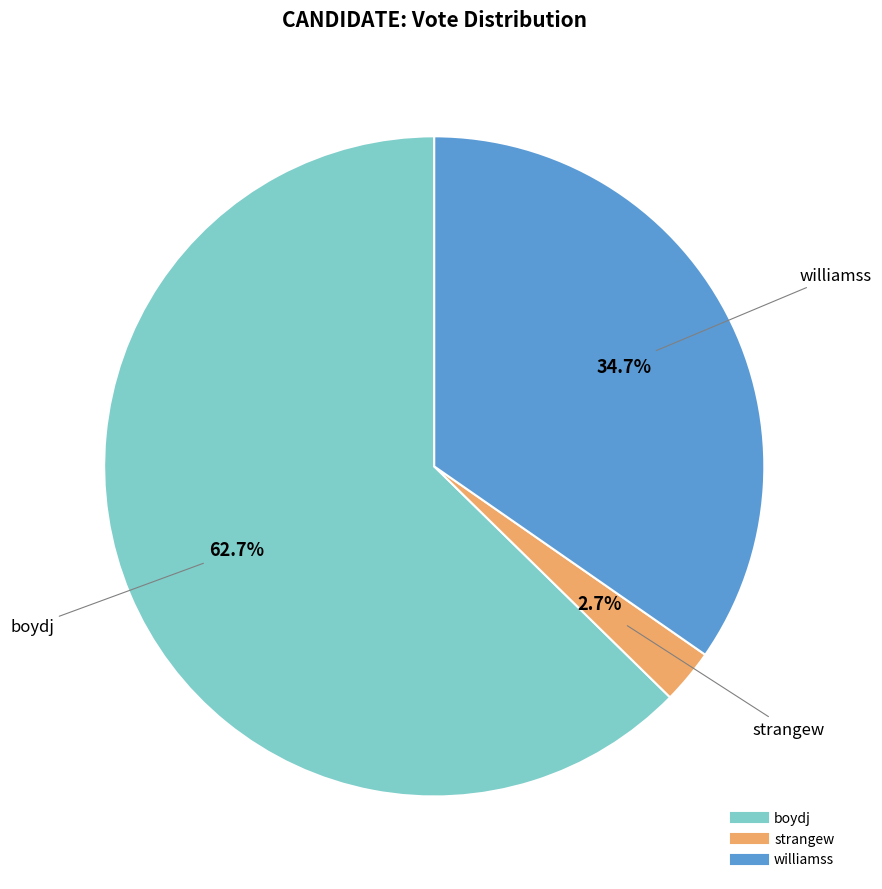

Count the number of slices in the pie.

3